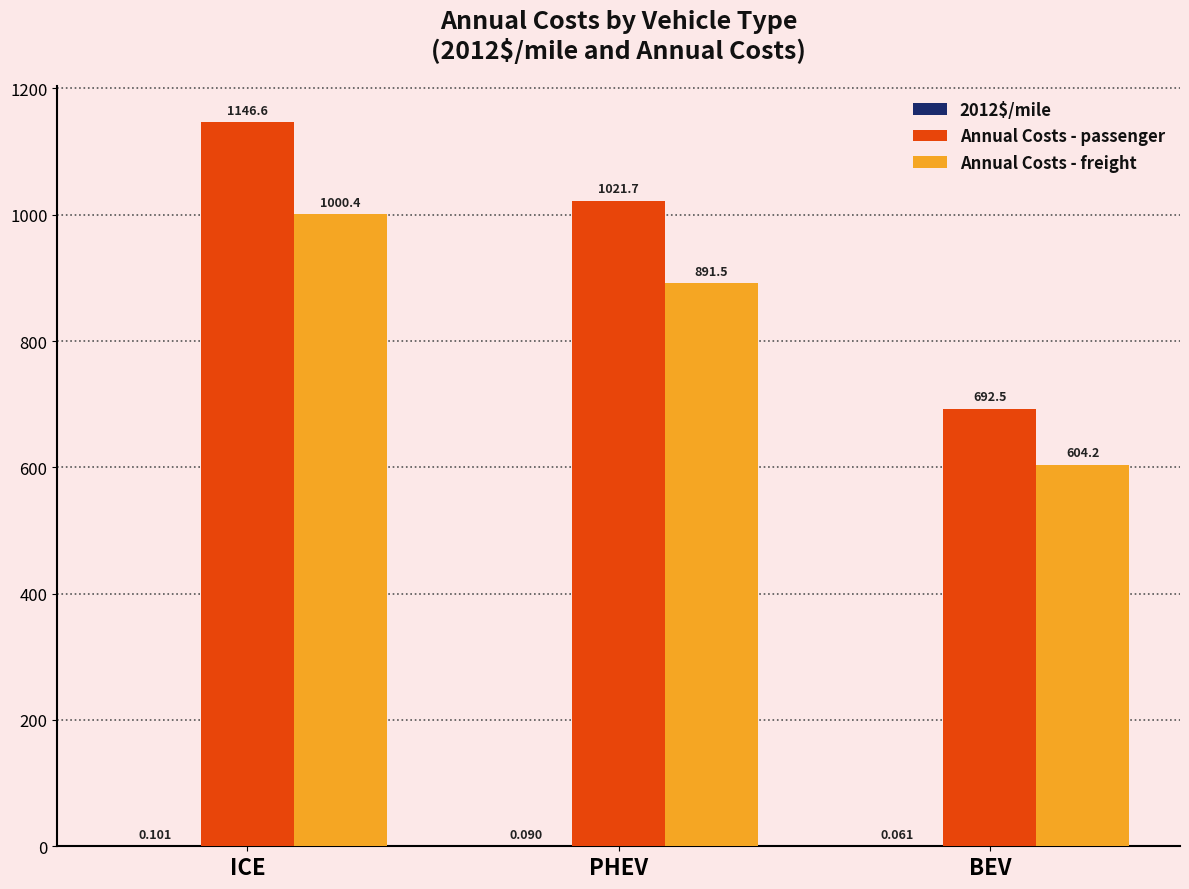

True or false: Annual Costs - freight has a value of 361.9 at BEV.

False